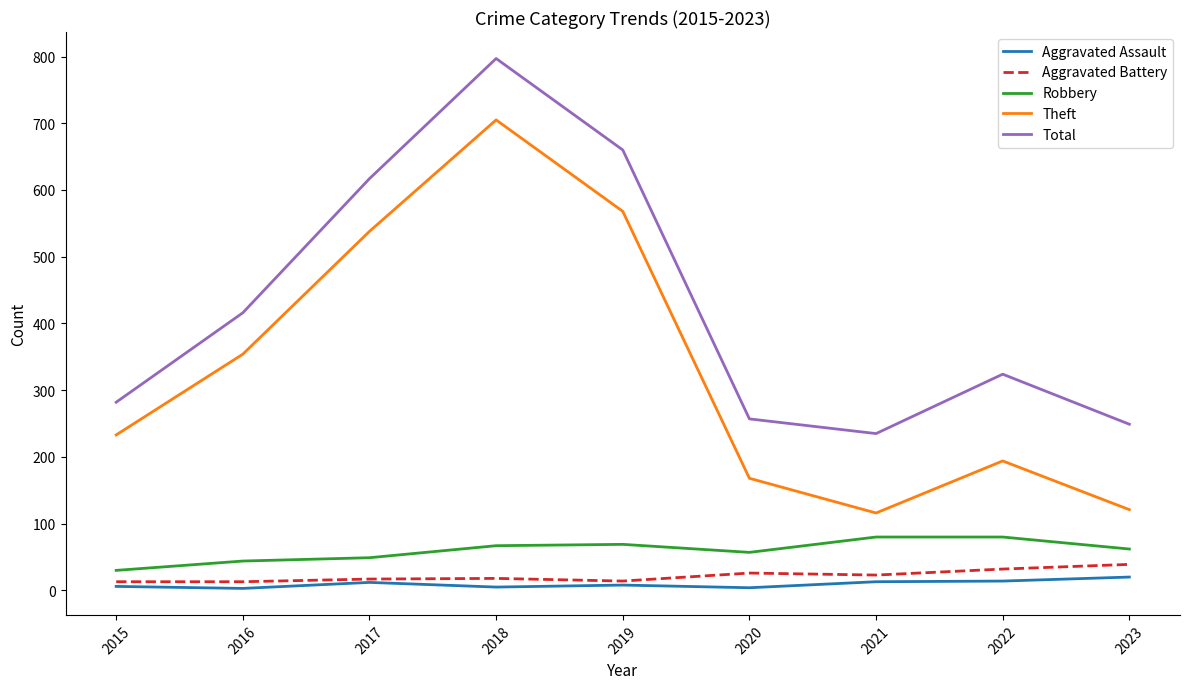

Read the Robbery value at 2016, to the nearest 10.

40